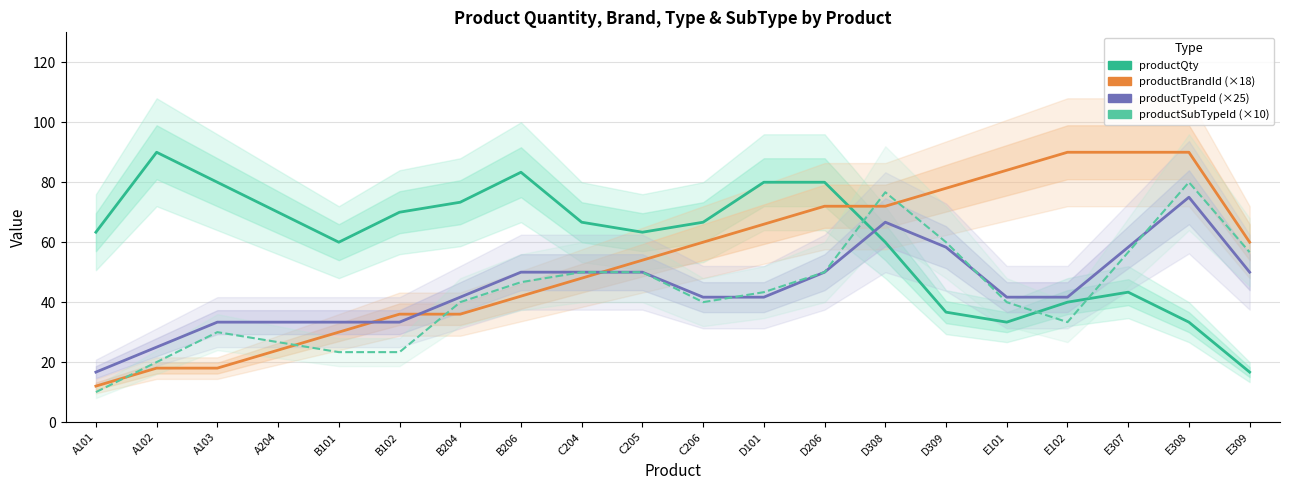

Reading left to right, extract all data points from this chart.

productQty: A101=63.3	A102=90.0	A103=80.0	A204=70.0	B101=60.0	B102=70.0	B204=73.3	B206=83.3	C204=66.7	C205=63.3	C206=66.7	D101=80.0	D206=80.0	D308=60.0	D309=36.7	E101=33.3	E102=40.0	E307=43.3	E308=33.3	E309=16.7
productBrandId (×18): A101=12.0	A102=18.0	A103=18.0	A204=24.0	B101=30.0	B102=36.0	B204=36.0	B206=42.0	C204=48.0	C205=54.0	C206=60.0	D101=66.0	D206=72.0	D308=72.0	D309=78.0	E101=84.0	E102=90.0	E307=90.0	E308=90.0	E309=60.0
productTypeId (×25): A101=16.7	A102=25.0	A103=33.3	A204=33.3	B101=33.3	B102=33.3	B204=41.7	B206=50.0	C204=50.0	C205=50.0	C206=41.7	D101=41.7	D206=50.0	D308=66.7	D309=58.3	E101=41.7	E102=41.7	E307=58.3	E308=75.0	E309=50.0
productSubTypeId (×10): A101=10.0	A102=20.0	A103=30.0	A204=26.7	B101=23.3	B102=23.3	B204=40.0	B206=46.7	C204=50.0	C205=50.0	C206=40.0	D101=43.3	D206=50.0	D308=76.7	D309=60.0	E101=40.0	E102=33.3	E307=56.7	E308=80.0	E309=56.7